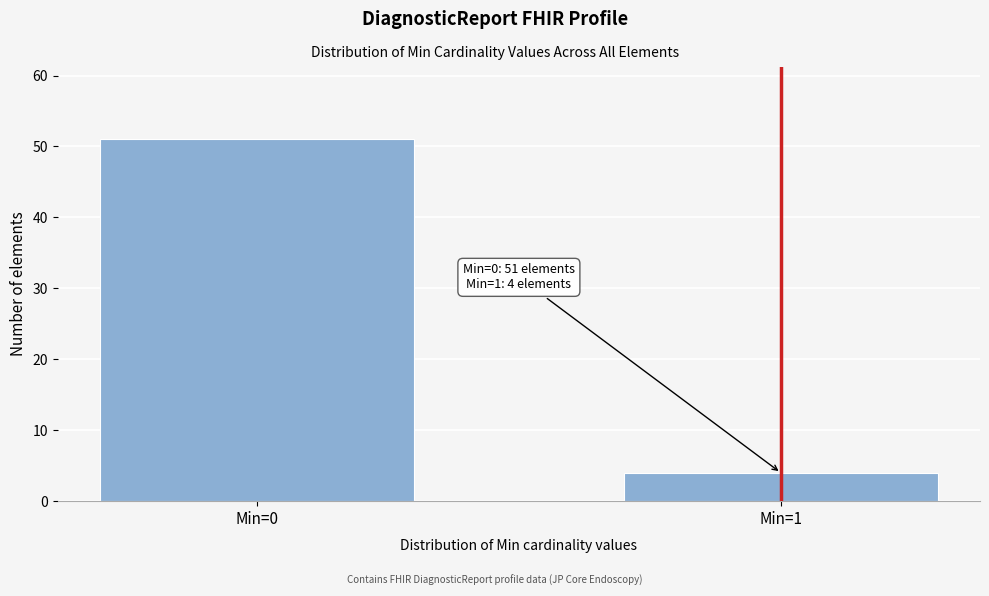

Reading right to left, list all the values displayed in this chart.

Min=1=4	Min=0=51